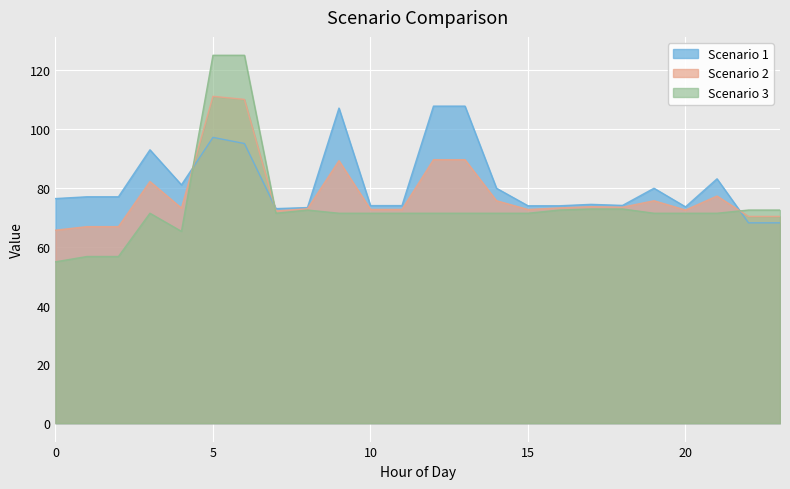

How many times do Scenario 1 and Scenario 3 cross each other?

3